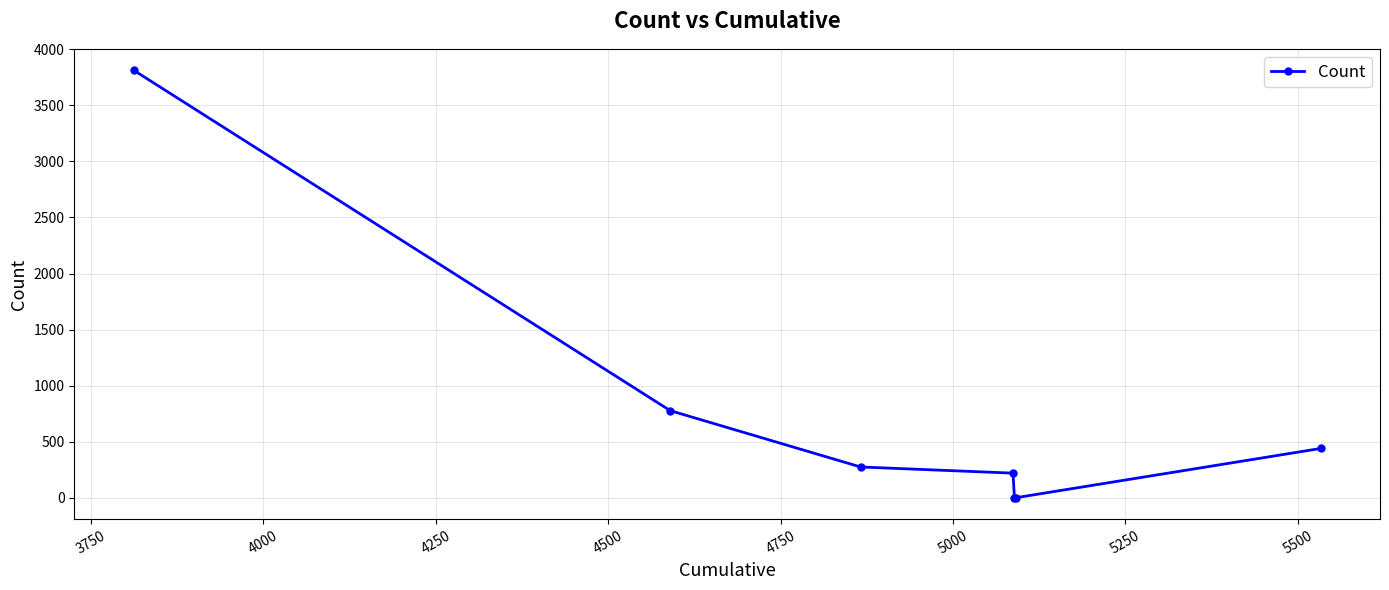

What is the difference between the second highest and minimum values?

776